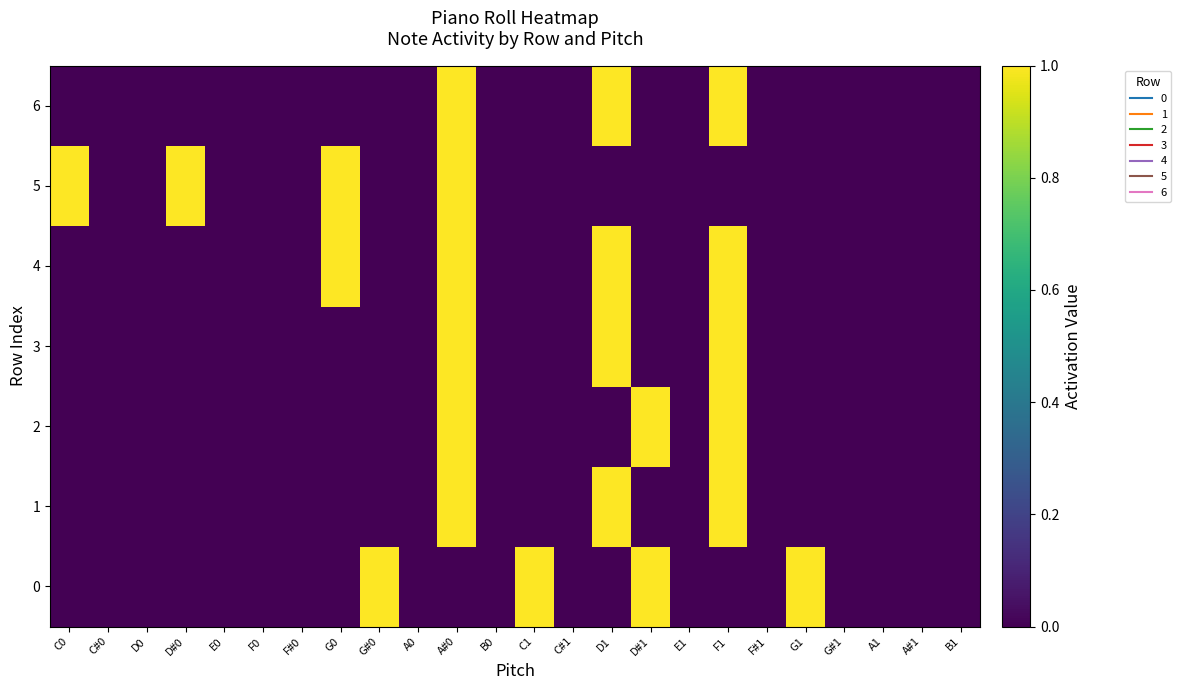

Reading right to left, transcribe all the data shown in this chart.

0: B1=0	A#1=0	A1=0	G#1=0	G1=1	F#1=0	F1=0	E1=0	D#1=1	D1=0	C#1=0	C1=1	B0=0	A#0=0	A0=0	G#0=1	G0=0	F#0=0	F0=0	E0=0	D#0=0	D0=0	C#0=0	C0=0
1: B1=0	A#1=0	A1=0	G#1=0	G1=0	F#1=0	F1=1	E1=0	D#1=0	D1=1	C#1=0	C1=0	B0=0	A#0=1	A0=0	G#0=0	G0=0	F#0=0	F0=0	E0=0	D#0=0	D0=0	C#0=0	C0=0
2: B1=0	A#1=0	A1=0	G#1=0	G1=0	F#1=0	F1=1	E1=0	D#1=1	D1=0	C#1=0	C1=0	B0=0	A#0=1	A0=0	G#0=0	G0=0	F#0=0	F0=0	E0=0	D#0=0	D0=0	C#0=0	C0=0
3: B1=0	A#1=0	A1=0	G#1=0	G1=0	F#1=0	F1=1	E1=0	D#1=0	D1=1	C#1=0	C1=0	B0=0	A#0=1	A0=0	G#0=0	G0=0	F#0=0	F0=0	E0=0	D#0=0	D0=0	C#0=0	C0=0
4: B1=0	A#1=0	A1=0	G#1=0	G1=0	F#1=0	F1=1	E1=0	D#1=0	D1=1	C#1=0	C1=0	B0=0	A#0=1	A0=0	G#0=0	G0=1	F#0=0	F0=0	E0=0	D#0=0	D0=0	C#0=0	C0=0
5: B1=0	A#1=0	A1=0	G#1=0	G1=0	F#1=0	F1=0	E1=0	D#1=0	D1=0	C#1=0	C1=0	B0=0	A#0=1	A0=0	G#0=0	G0=1	F#0=0	F0=0	E0=0	D#0=1	D0=0	C#0=0	C0=1
6: B1=0	A#1=0	A1=0	G#1=0	G1=0	F#1=0	F1=1	E1=0	D#1=0	D1=1	C#1=0	C1=0	B0=0	A#0=1	A0=0	G#0=0	G0=0	F#0=0	F0=0	E0=0	D#0=0	D0=0	C#0=0	C0=0